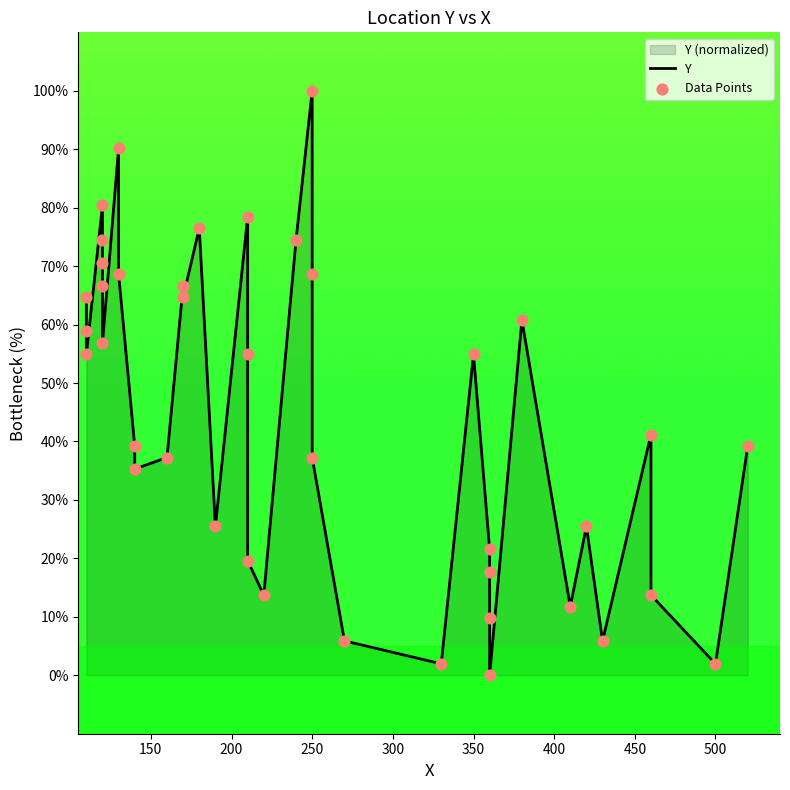

Which series has the largest Y range (max minus min)?

Y